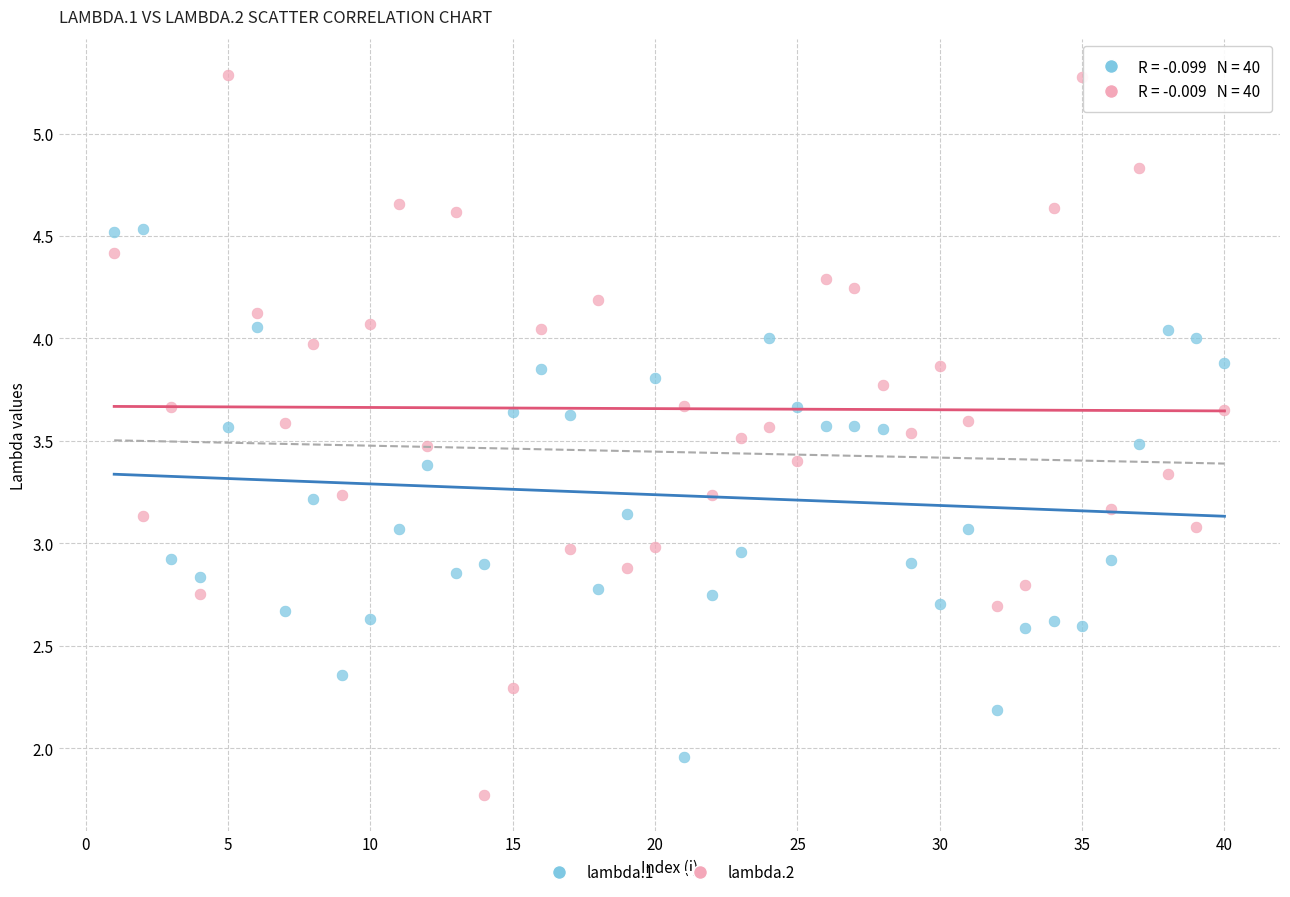

Which series has the largest Y range (max minus min)?

lambda.2